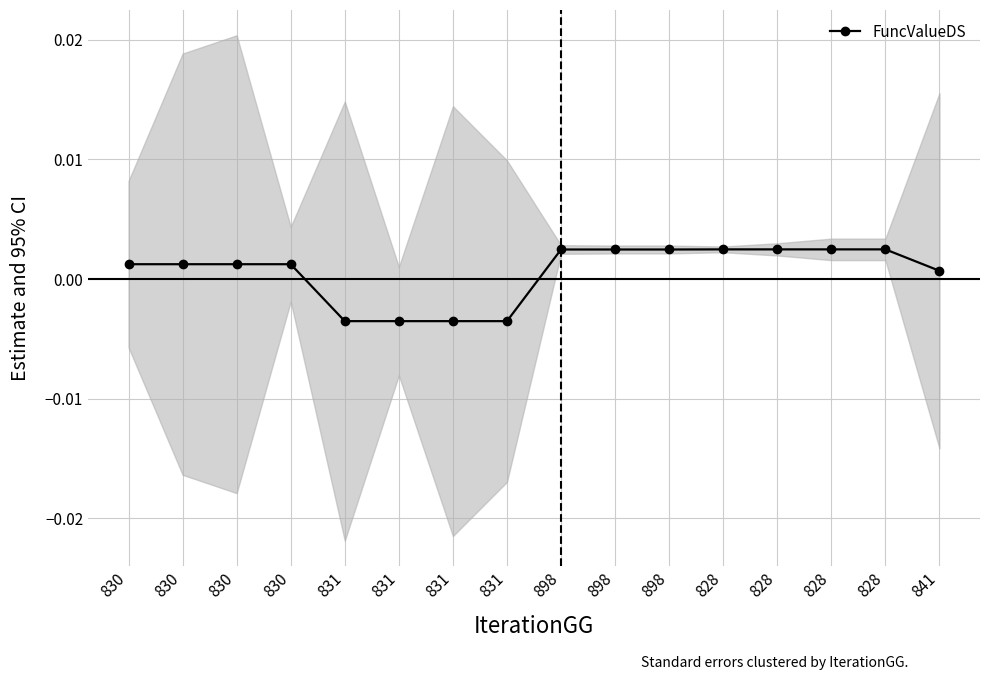

How many values are below 0?

4